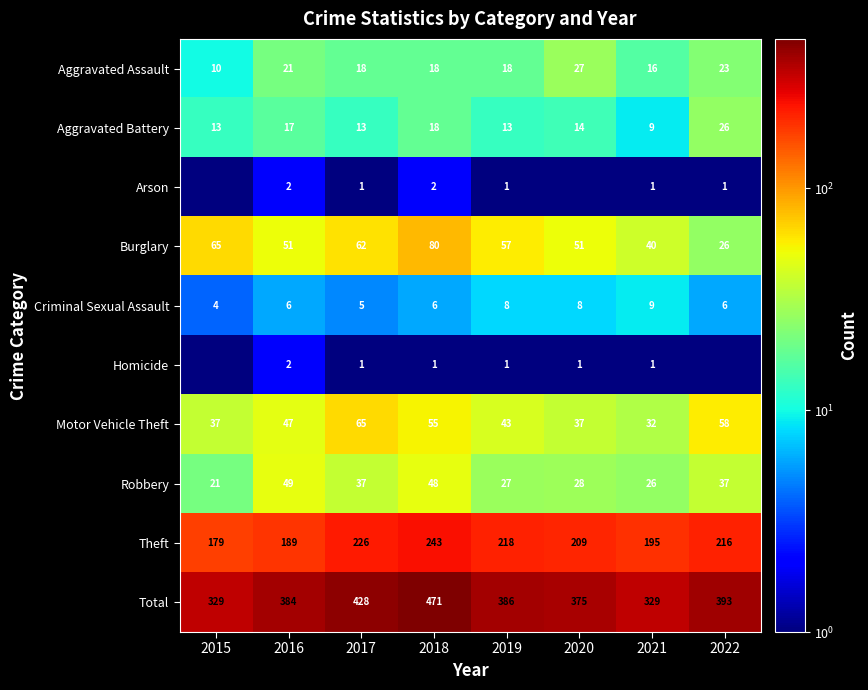

At which label is Total closest to 400?

2022